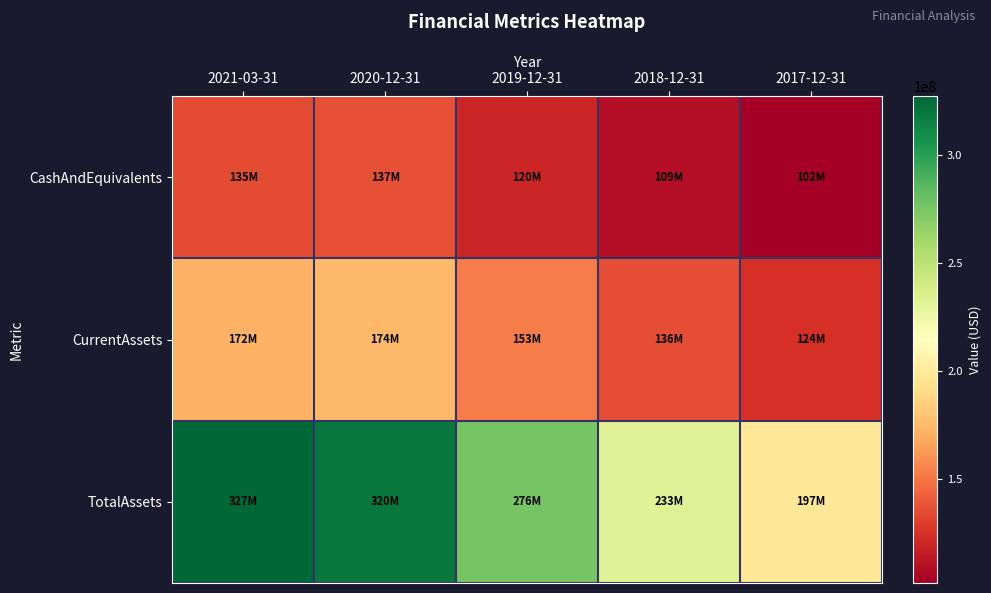

Which series changed the most between 2021-03-31 and 2017-12-31?

TotalAssets